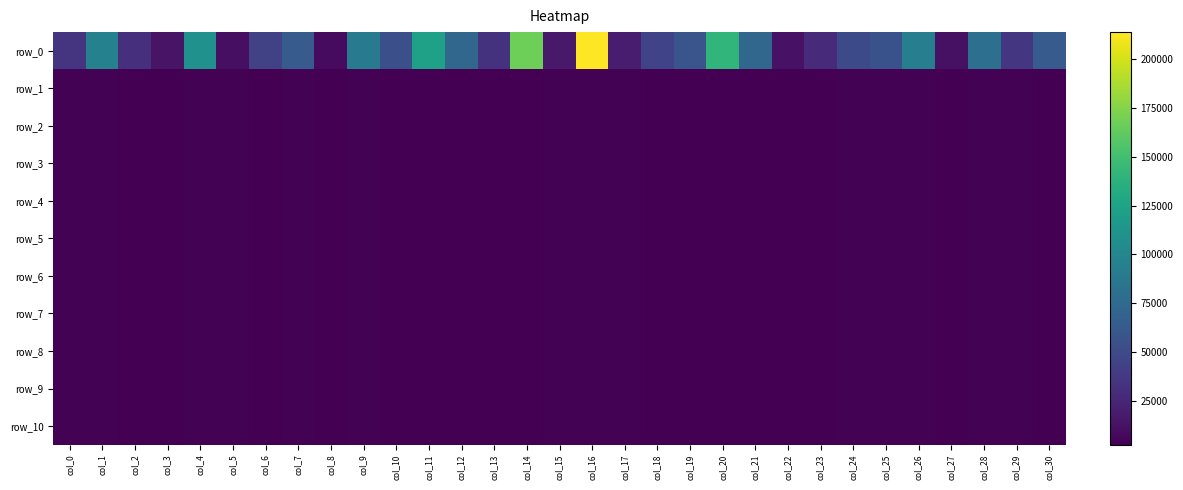

Which series has the largest range (max minus min)?

row_0